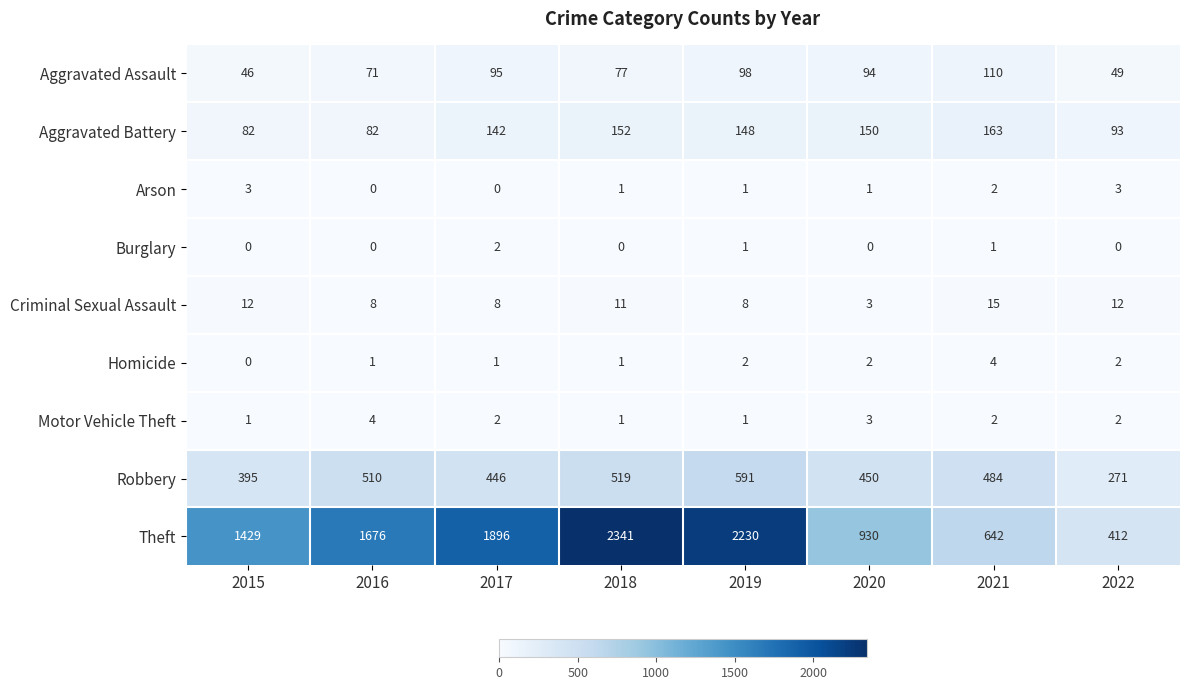

Which category has the highest value across all series?

2018